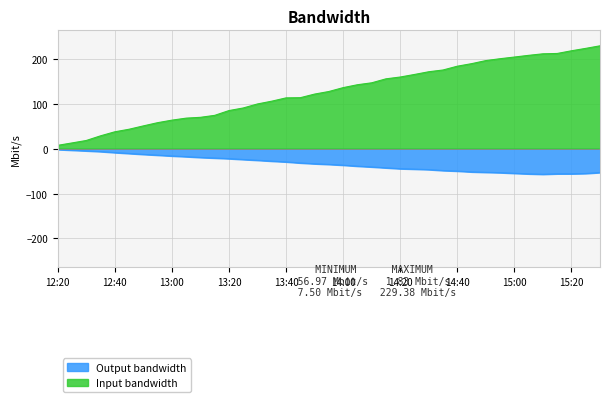

Which series has the widest spread of values?

Input bandwidth